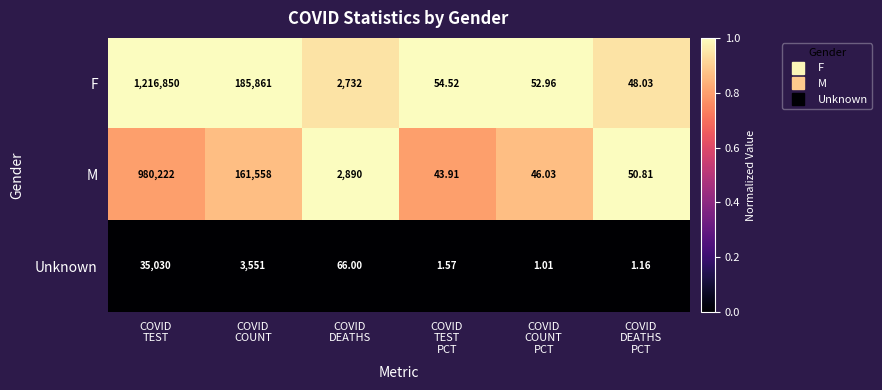

At which category is the sum across all series the highest?

COVID
TEST